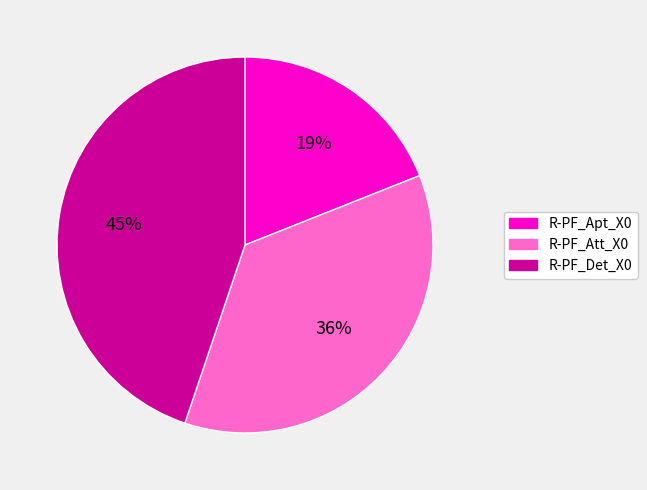

Is the sum of R-PF_Att_X0 and R-PF_Apt_X0 greater than half?

Yes